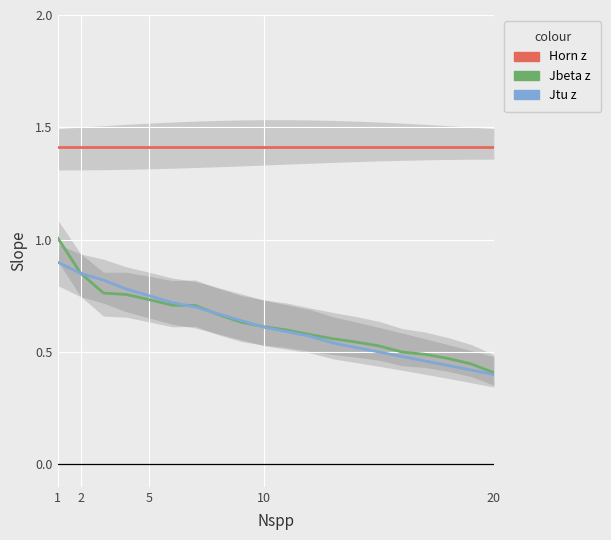

What is the value of the Jbeta z point at the 13th from the left?

0.6